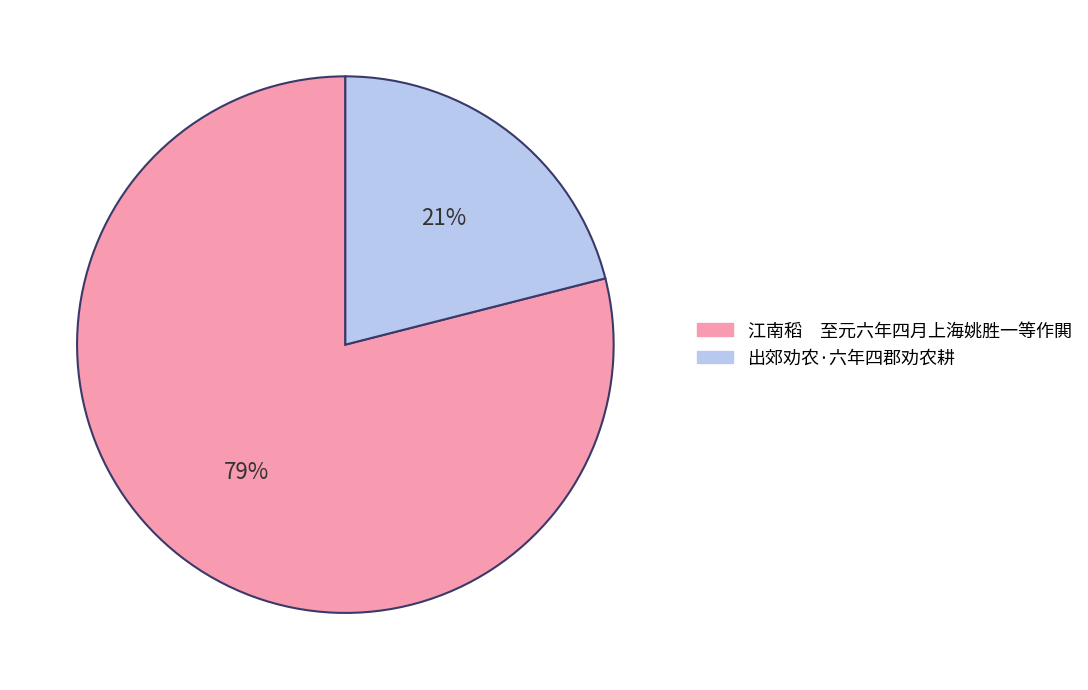

What percentage is the 江南稻 至元六年四月上海姚胜一等作閧 slice, to the nearest percent?

79%